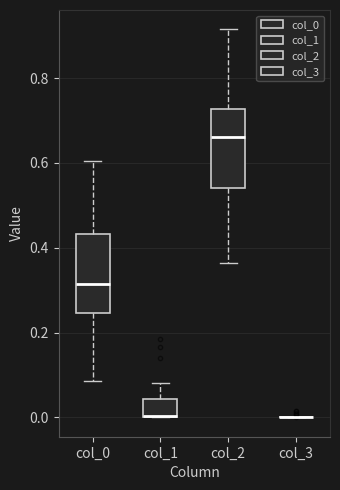

Reading left to right, read every box against the y-axis: the position of its median line, the range the box covers, and the ends of its whiskers. The values are not printed on the chart, so give them approximately, as read against the axis.

col_0: median 0.32, box 0.24 to 0.44, whiskers 0.08 to 0.60
col_1: median 0.00 (drawn on the box's lower edge), box 0.00 to 0.04, whiskers 0.00 to 0.08
col_2: median 0.66, box 0.54 to 0.72, whiskers 0.36 to 0.92
col_3: box collapsed to a line at 0.00, whiskers 0.00 to 0.00